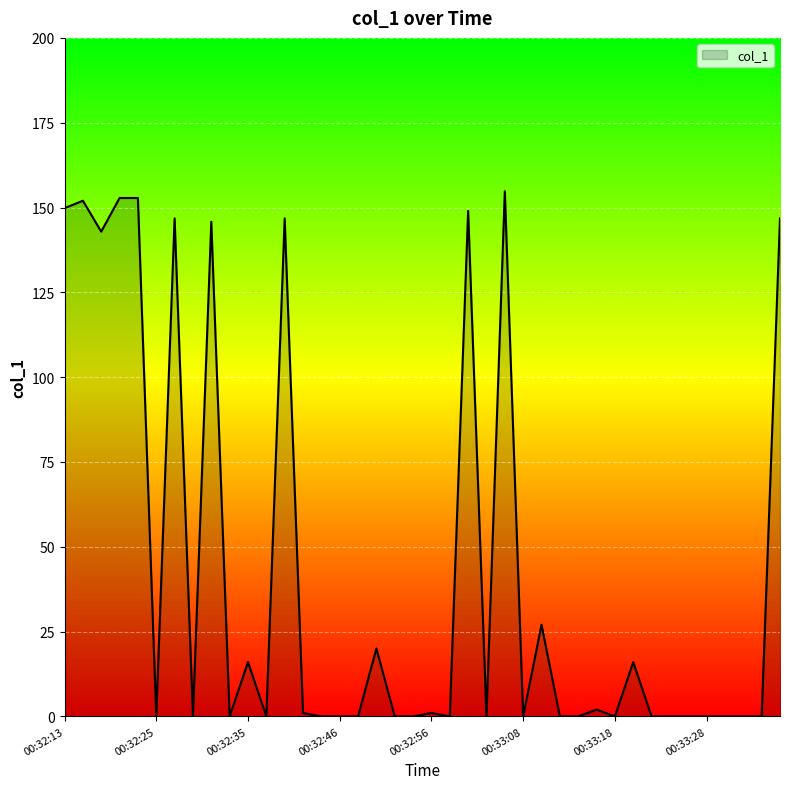

What is the greatest value displayed?

154.8